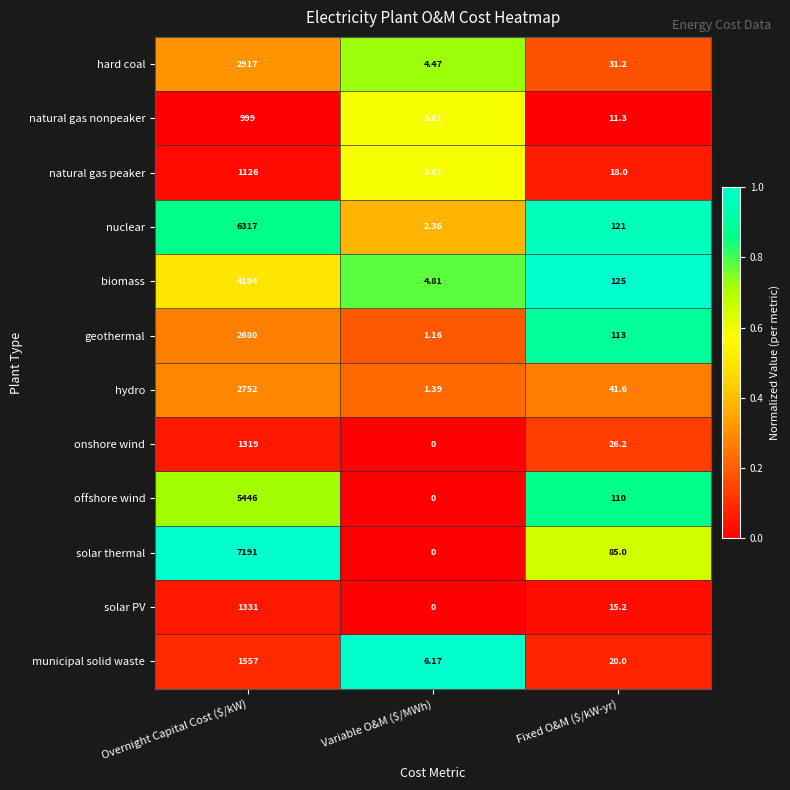

What is the spread (max minus min) of values at Overnight Capital Cost ($/kW)?

6192.0